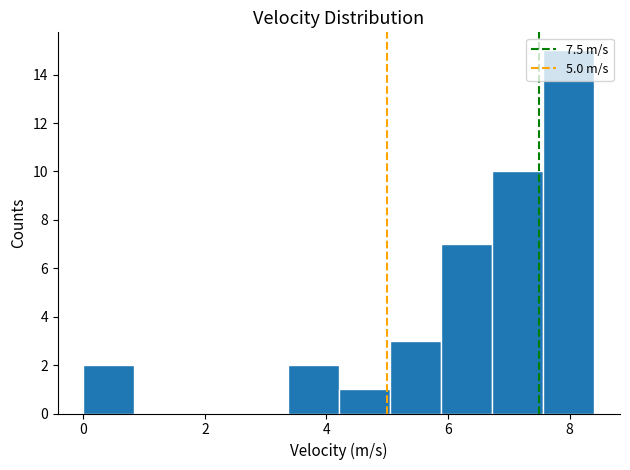

Reading left to right, list every bar in this chart as the range it spans on the x-axis followed by its height. Neither the bar edges nor the heights are printed on the chart, so give them approximately, as read against the axes.

0.0 to 0.8: 2
0.8 to 1.6: 0
1.6 to 2.6: 0
2.6 to 3.4: 0
3.4 to 4.2: 2
4.2 to 5.0: 1
5.0 to 5.8: 3
5.8 to 6.8: 7
6.8 to 7.6: 10
7.6 to 8.4: 15